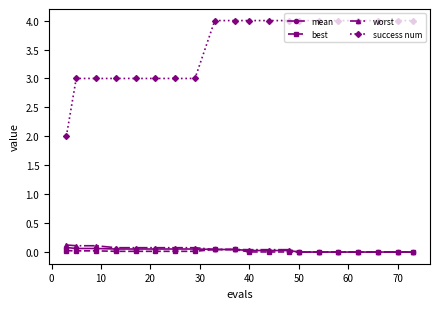

At how many categories does at least one series exceed 0?

20